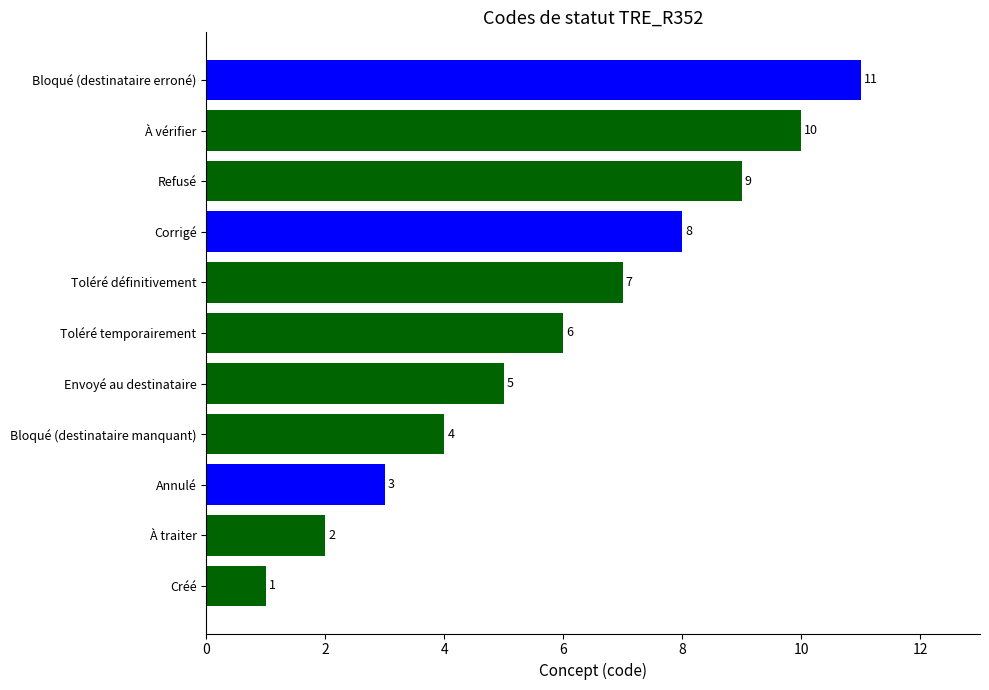

The value at À vérifier is 18. True or false?

False